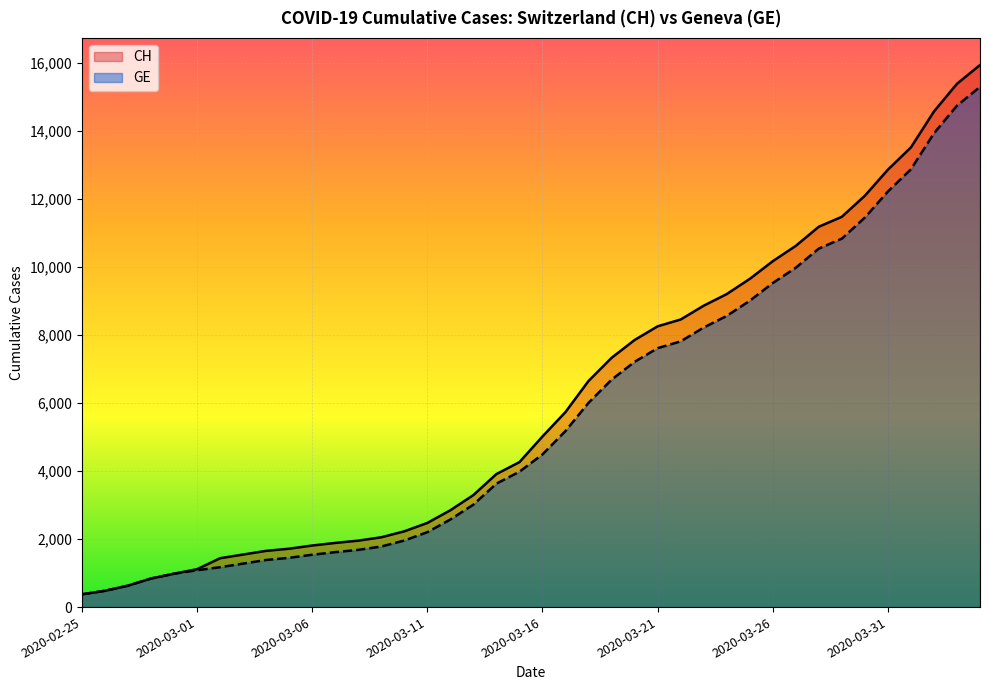

Between 21 and 18, which is larger?

21